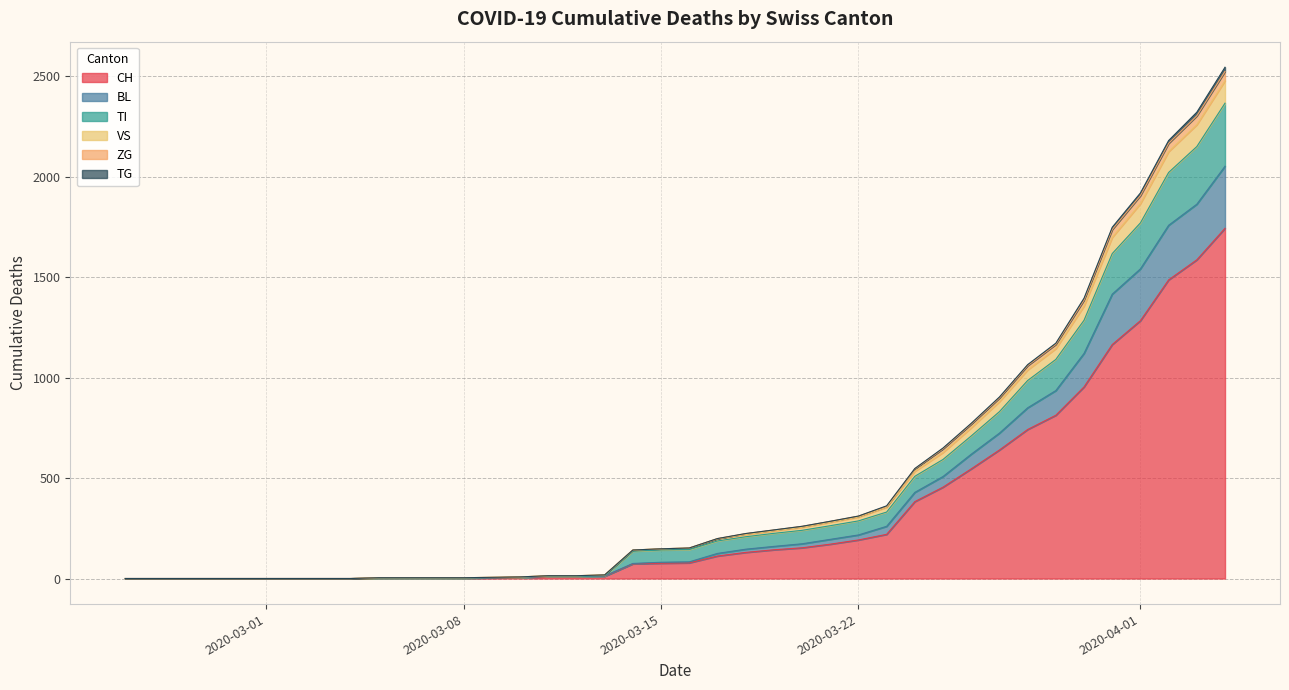

At 2020-03-07, list the series in order from largest to smallest.

VS, ZG, TG, CH, BL, TI